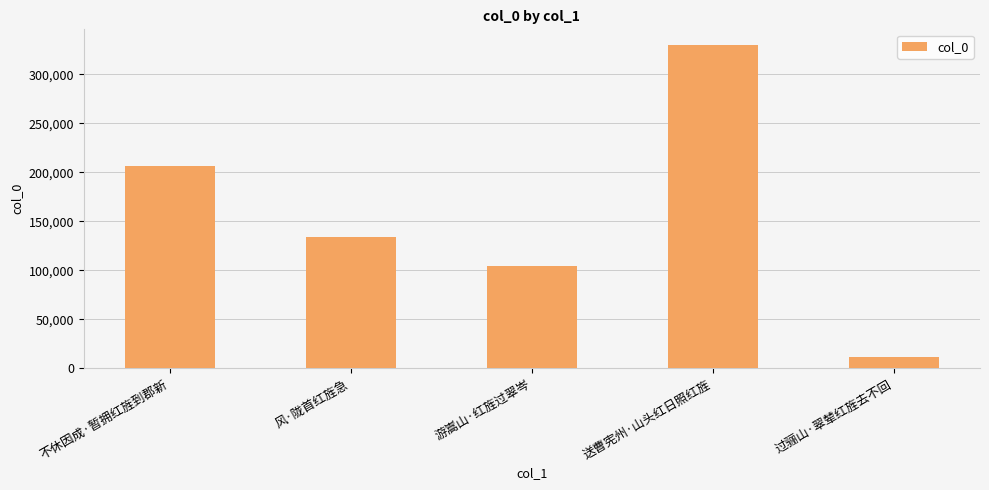

How many values are below 134052?

2